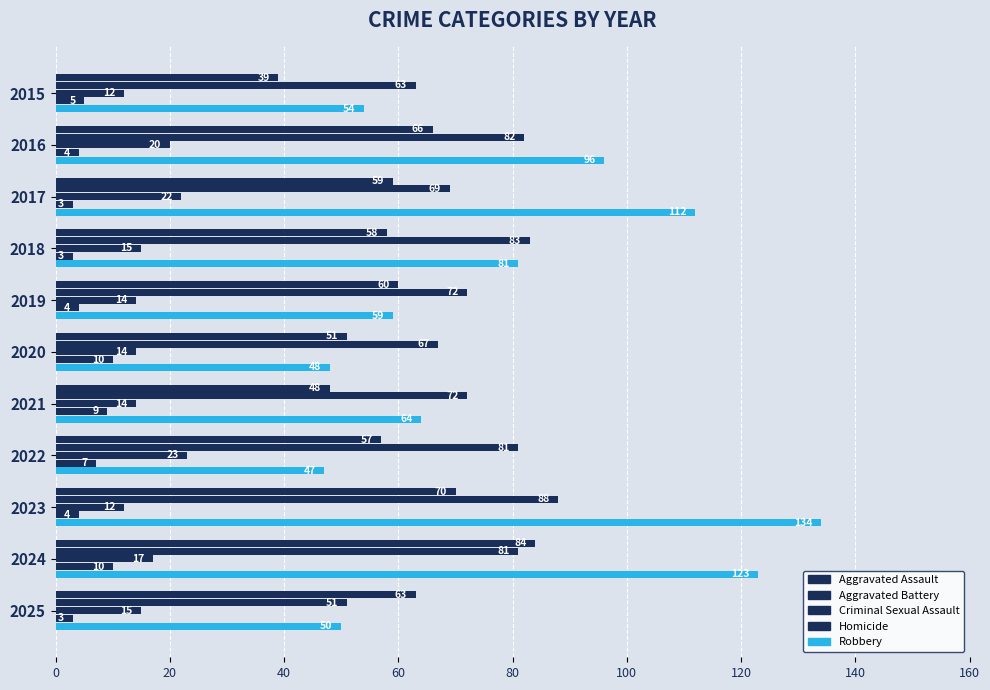

Count the number of data series in this chart.

5